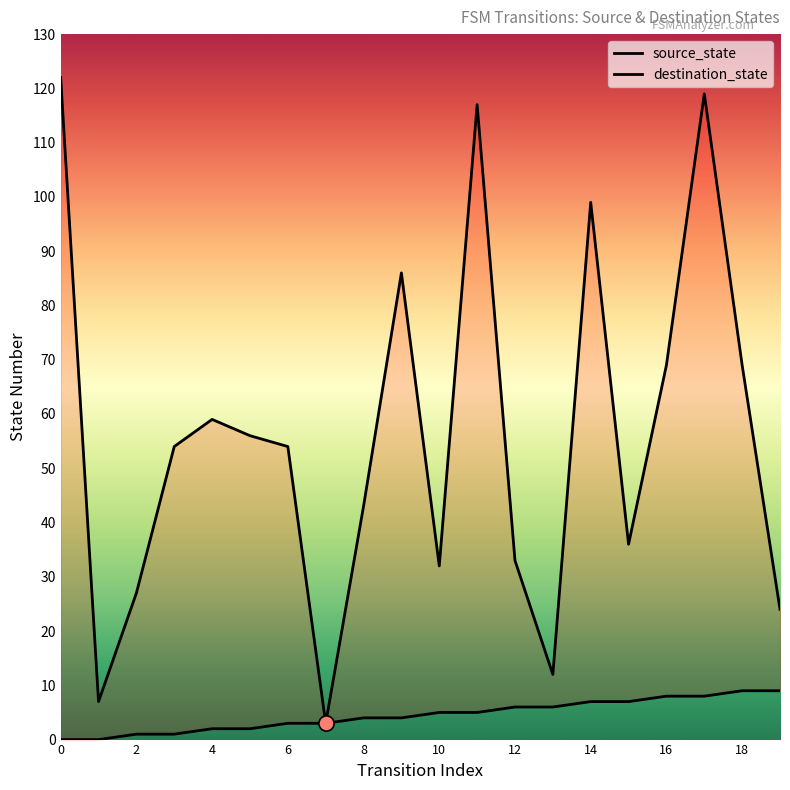

At which category is the sum across all series the highest?

17